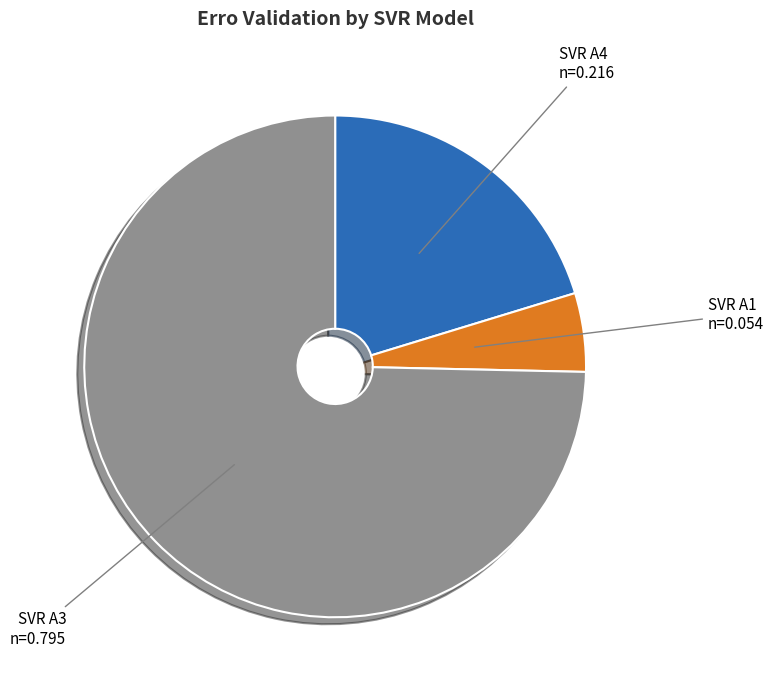

The SVR A4 slice represents 34% of the pie. True or false?

False